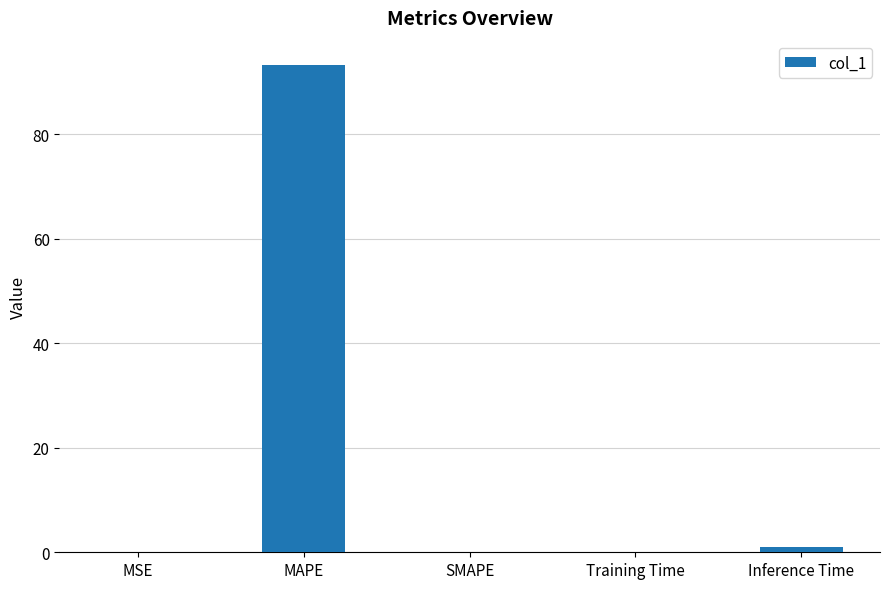

Are the bars grouped side by side (vs. stacked)?

No